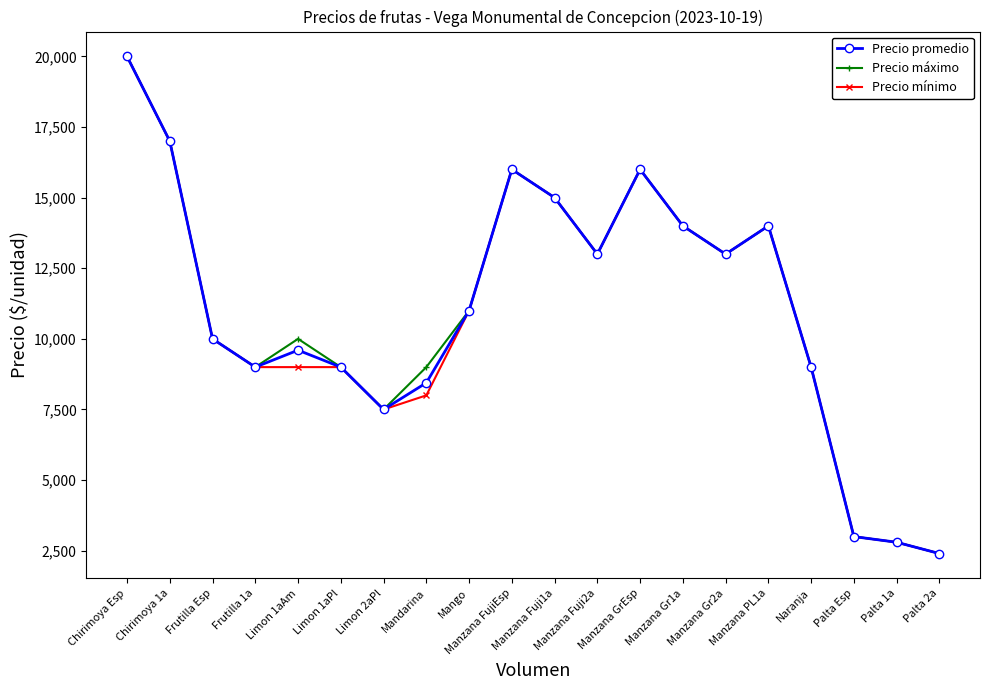

Reading right to left, transcribe all the data shown in this chart.

Precio promedio: Palta 2a=2400	Palta 1a=2800	Palta Esp=3000	Naranja=9000	Manzana PL1a=14000	Manzana Gr2a=13000	Manzana Gr1a=14000	Manzana GrEsp=16000	Manzana Fuji2a=13000	Manzana Fuji1a=15000	Manzana FujiEsp=16000	Mango=11000	Mandarina=8444	Limon 2aPl=7500	Limon 1aPl=9000	Limon 1aAm=9600	Frutilla 1a=9000	Frutilla Esp=10000	Chirimoya 1a=17000	Chirimoya Esp=20000
Precio máximo: Palta 2a=2400	Palta 1a=2800	Palta Esp=3000	Naranja=9000	Manzana PL1a=14000	Manzana Gr2a=13000	Manzana Gr1a=14000	Manzana GrEsp=16000	Manzana Fuji2a=13000	Manzana Fuji1a=15000	Manzana FujiEsp=16000	Mango=11000	Mandarina=9000	Limon 2aPl=7500	Limon 1aPl=9000	Limon 1aAm=10000	Frutilla 1a=9000	Frutilla Esp=10000	Chirimoya 1a=17000	Chirimoya Esp=20000
Precio mínimo: Palta 2a=2400	Palta 1a=2800	Palta Esp=3000	Naranja=9000	Manzana PL1a=14000	Manzana Gr2a=13000	Manzana Gr1a=14000	Manzana GrEsp=16000	Manzana Fuji2a=13000	Manzana Fuji1a=15000	Manzana FujiEsp=16000	Mango=11000	Mandarina=8000	Limon 2aPl=7500	Limon 1aPl=9000	Limon 1aAm=9000	Frutilla 1a=9000	Frutilla Esp=10000	Chirimoya 1a=17000	Chirimoya Esp=20000